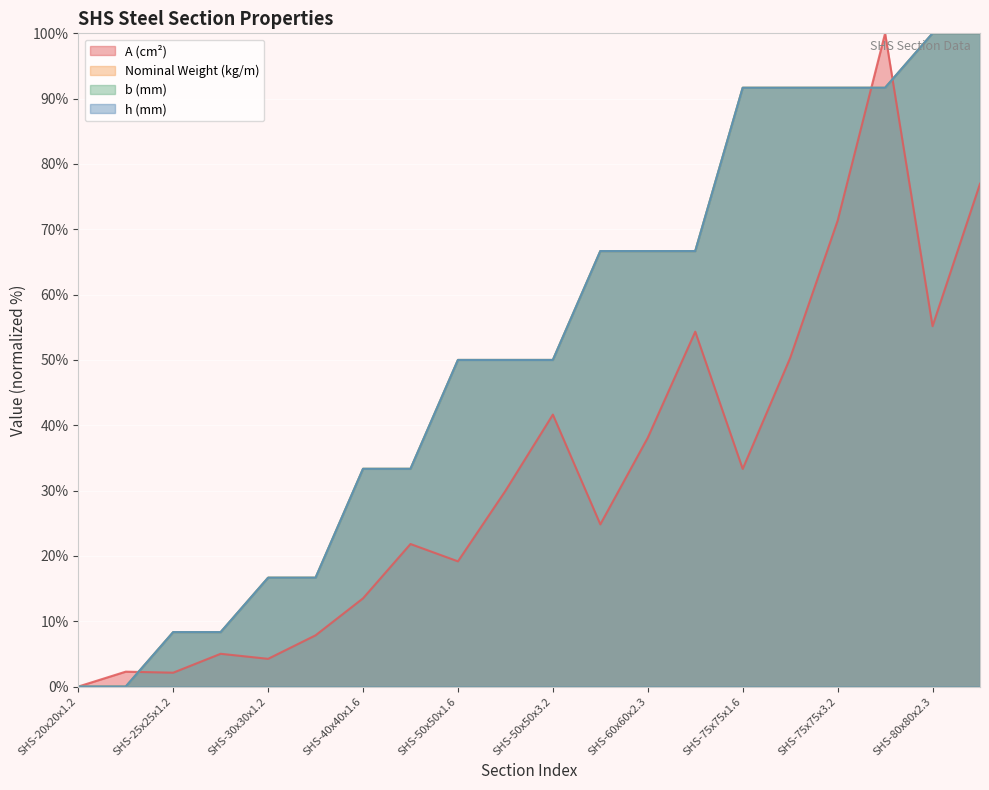

What is the difference between the highest and lowest values at SHS-60x60x2.3?

28.6